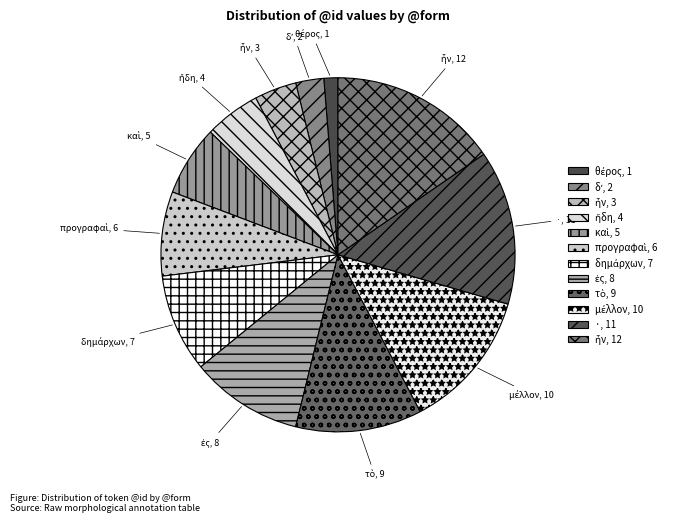

How many segments does this pie chart have?

12